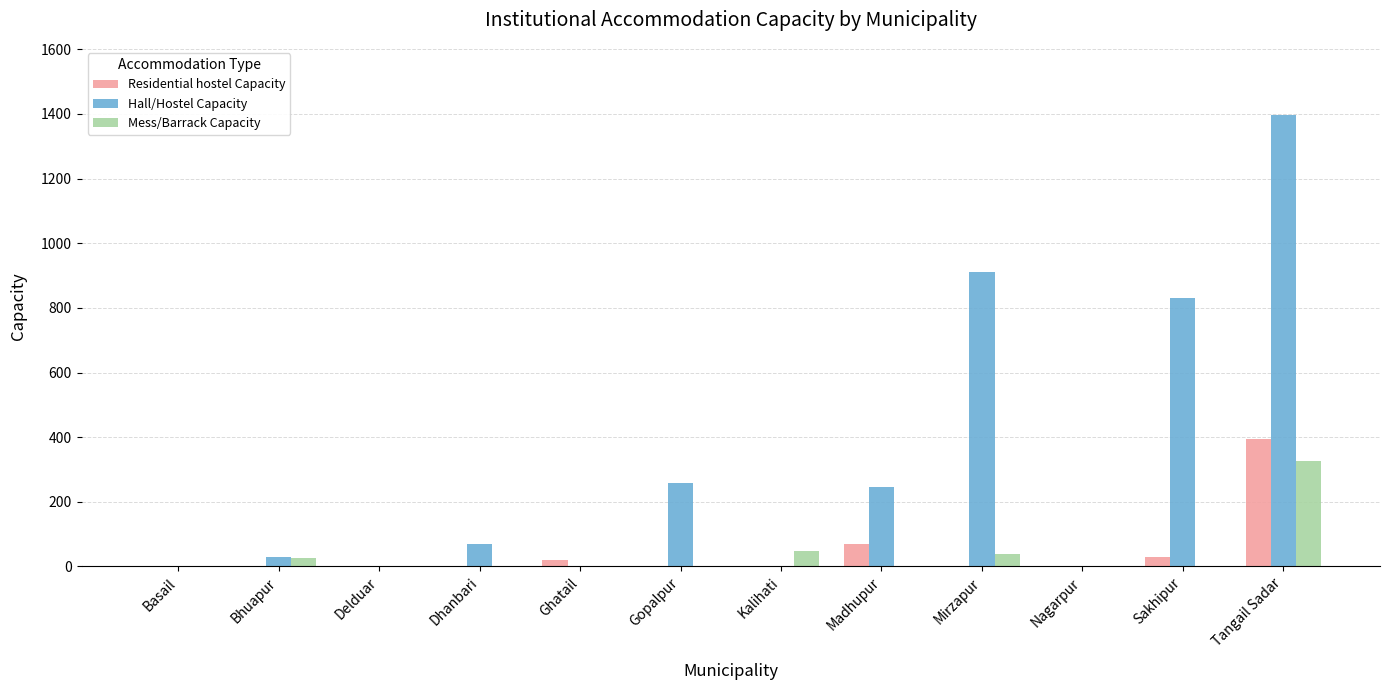

The Hall/Hostel Capacity series shows 240 at Sakhipur. True or false?

False